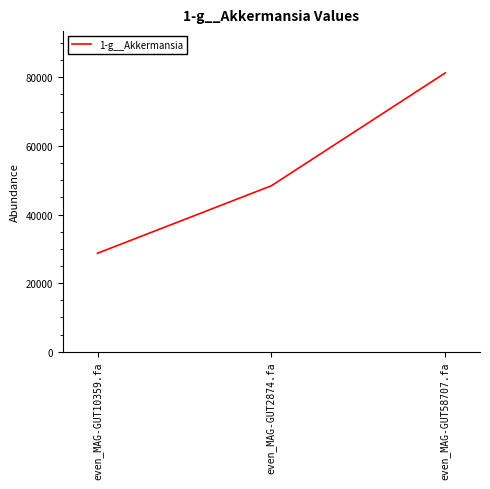

What is the maximum value shown in the chart?

81280.1